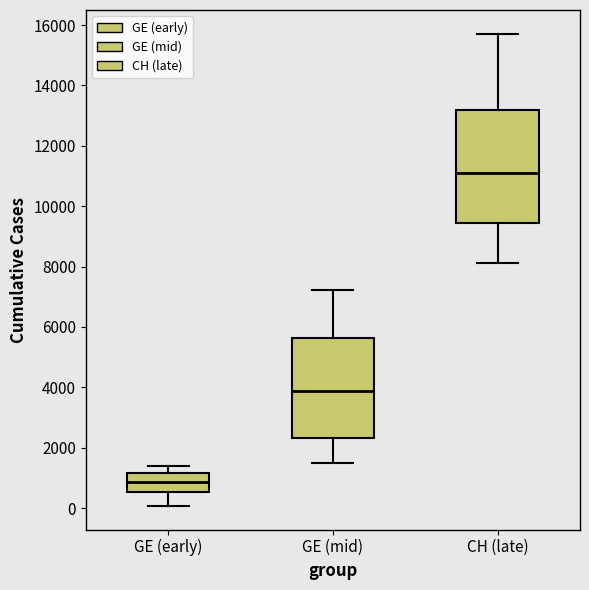

Reading left to right, read every box against the y-axis: the position of its median line, the range the box covers, and the ends of its whiskers. The values are not printed on the chart, so give them approximately, as read against the axis.

GE (early): median 800, box 600 to 1200, whiskers 0 to 1400
GE (mid): median 3800, box 2400 to 5600, whiskers 1600 to 7200
CH (late): median 11200, box 9400 to 13200, whiskers 8200 to 15800